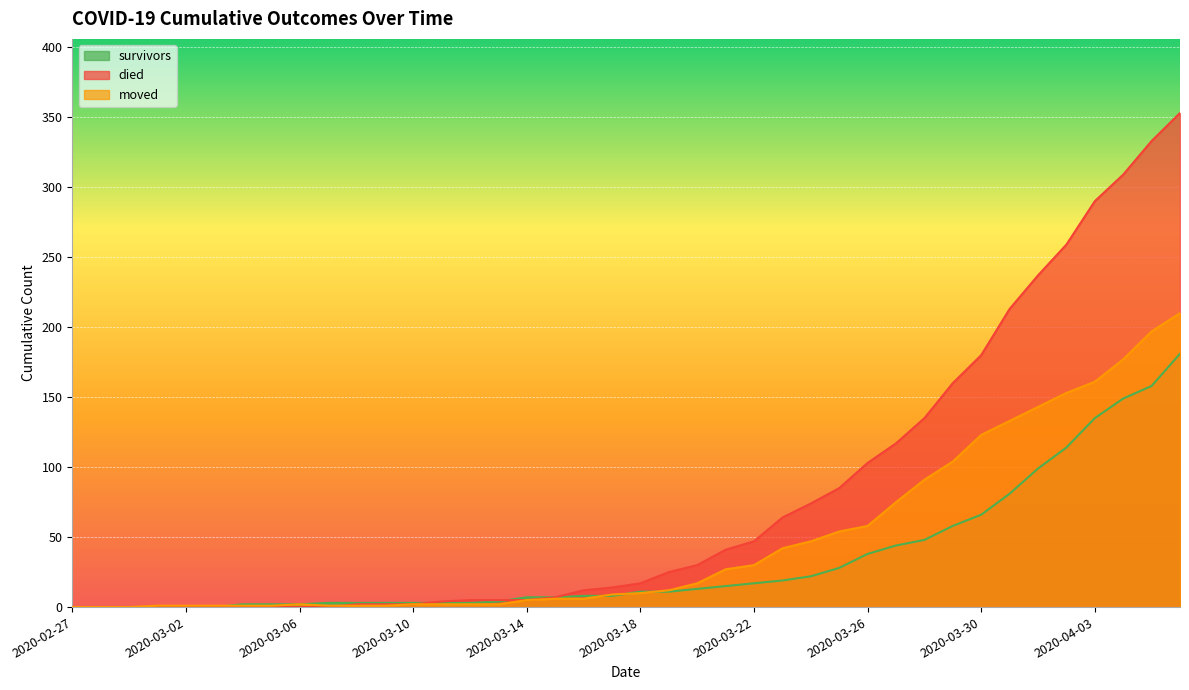

Rank the series by their average value, from lowest to highest.

survivors, moved, died